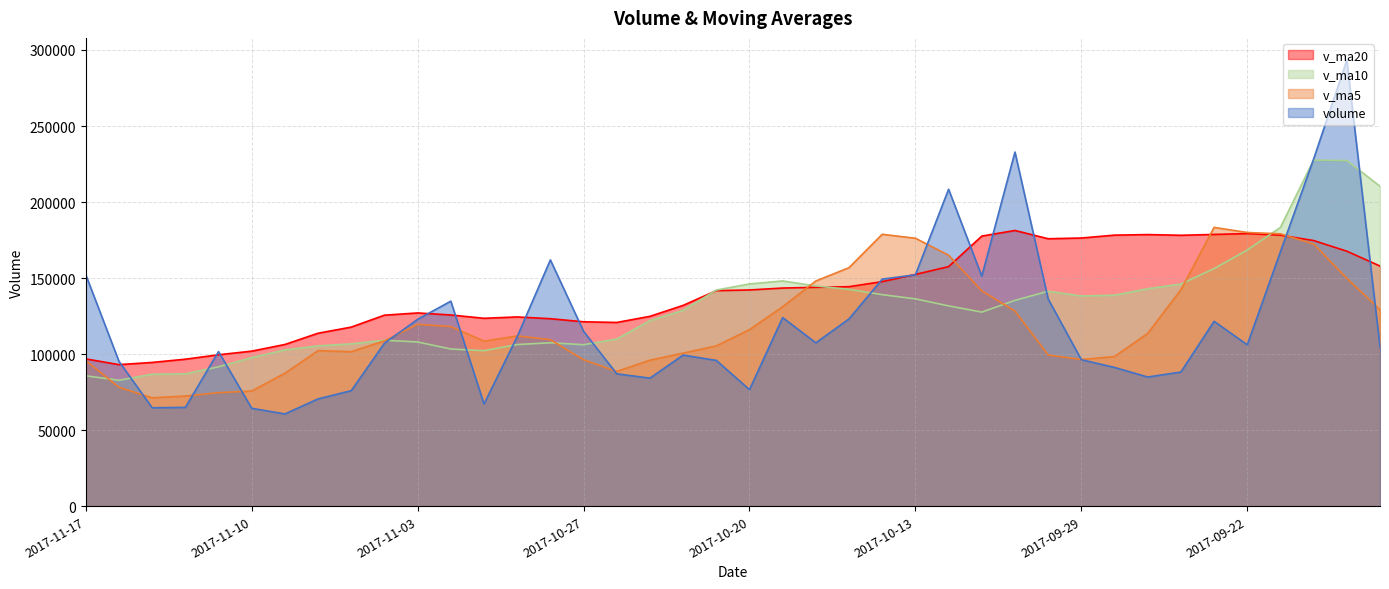

Rank the series by their maximum value, from lowest to highest.

v_ma20, v_ma5, v_ma10, volume